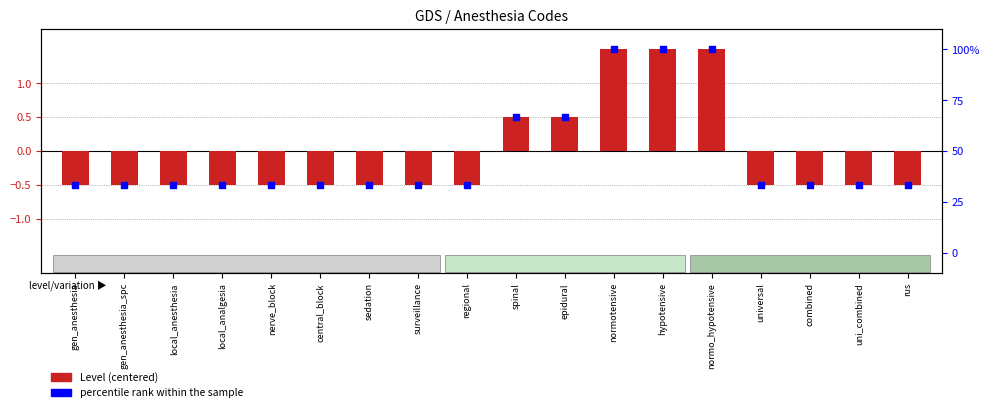

What are all the series names shown in the legend?

Level (centered), percentile rank within the sample